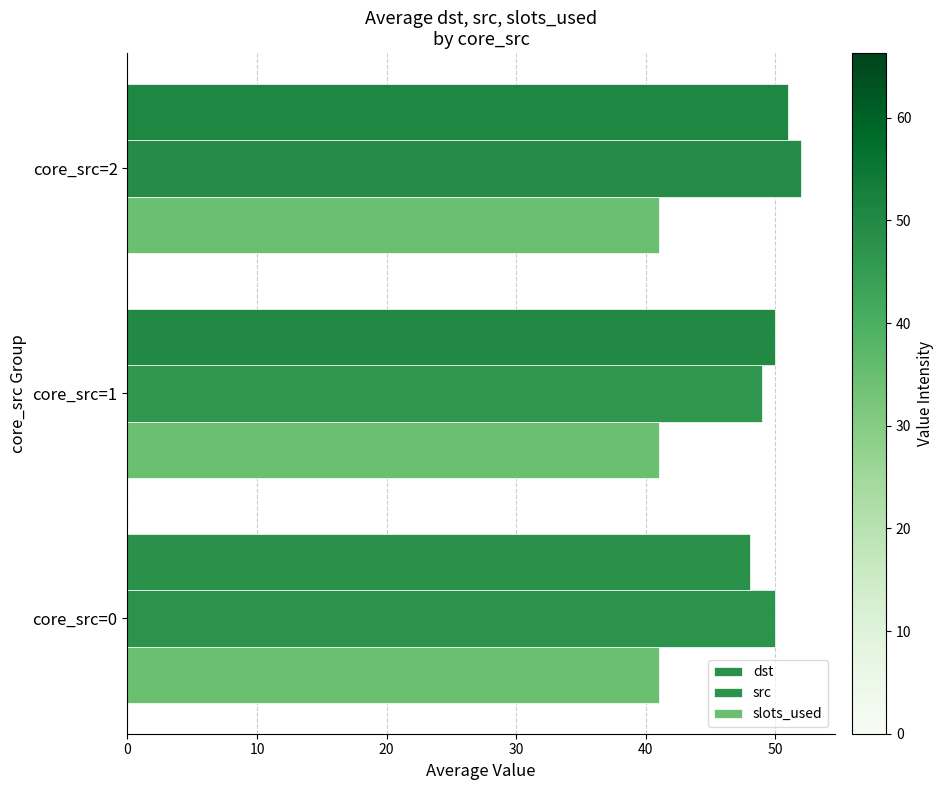

What is the minimum value shown in the chart?

41